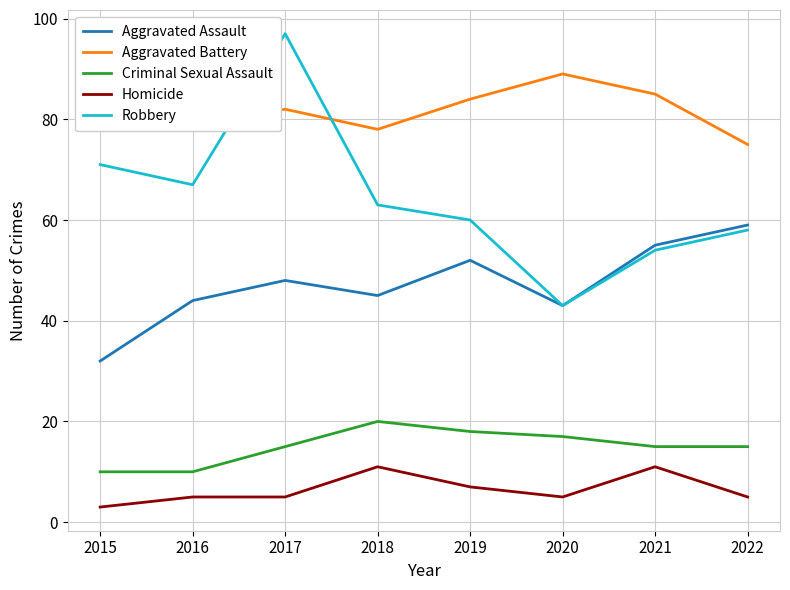

Where is the first local maximum for Aggravated Battery?

2017